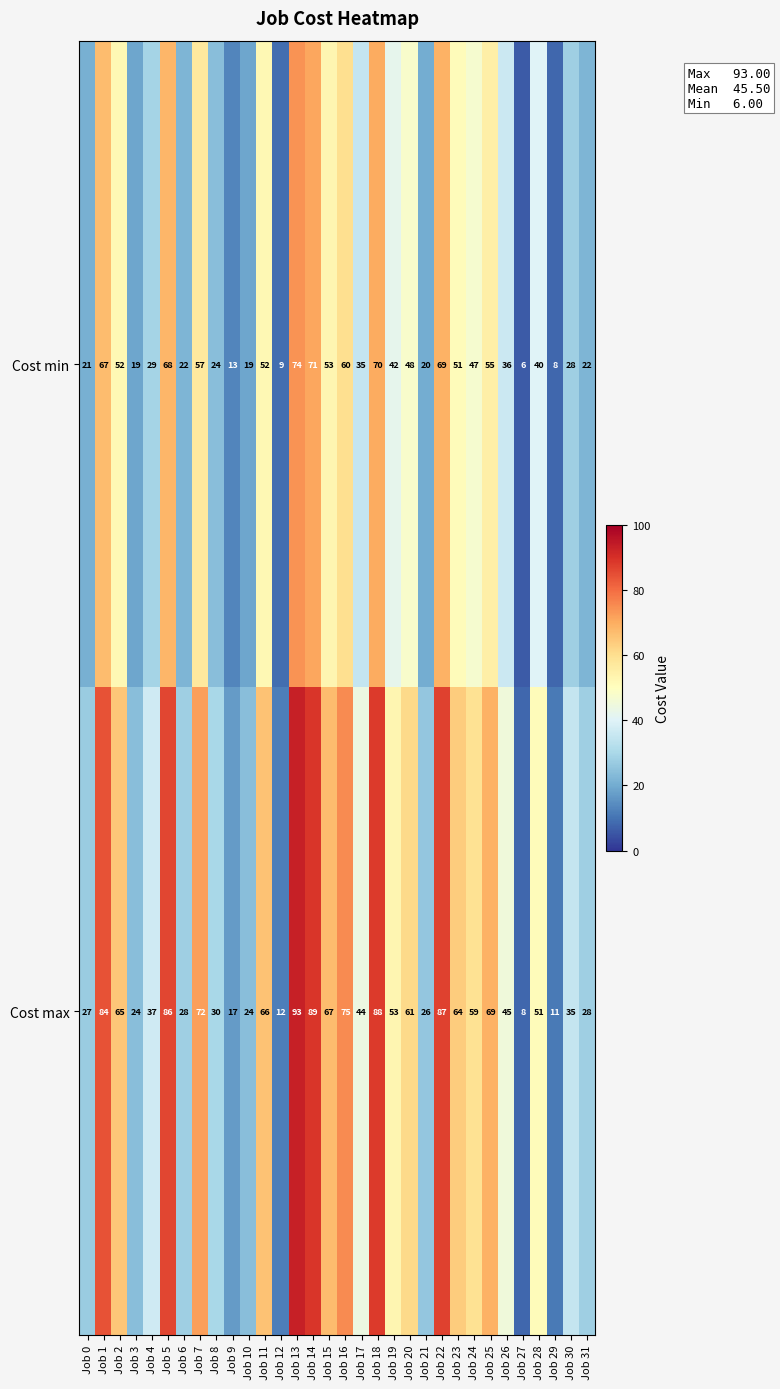

Rank the series at Job 28 from highest to lowest value.

Cost max, Cost min